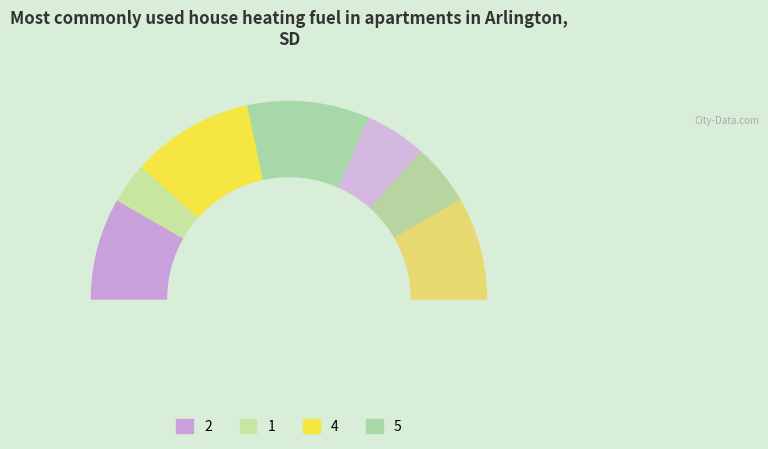

To the nearest percent, what is the difference between the 2 and 2 slice percentages?

7%